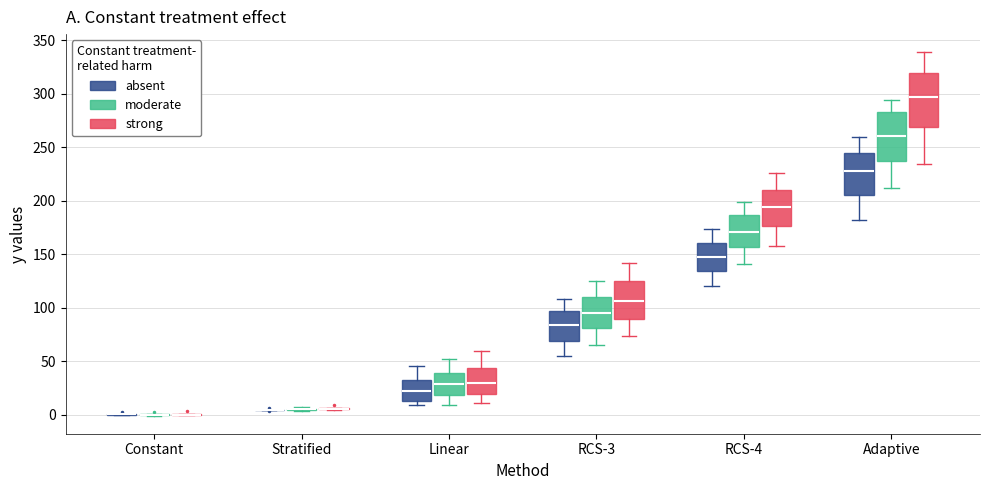

Where does the lower whisker of the box for RCS-3 (absent) end on the y-axis? The values are not printed on the chart, so give them approximately, as read against the axis.

55